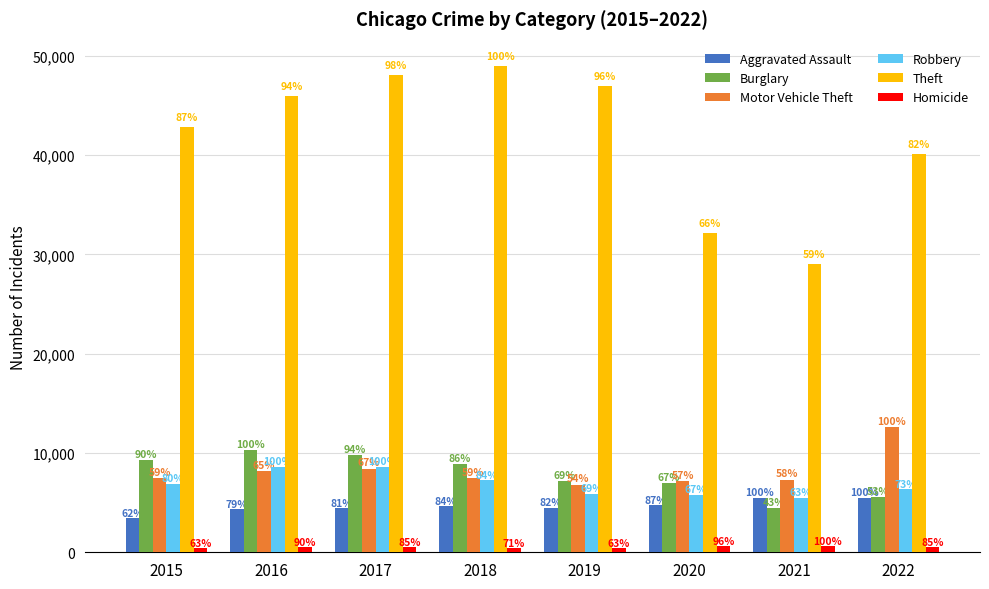

What is the smallest value displayed?

393